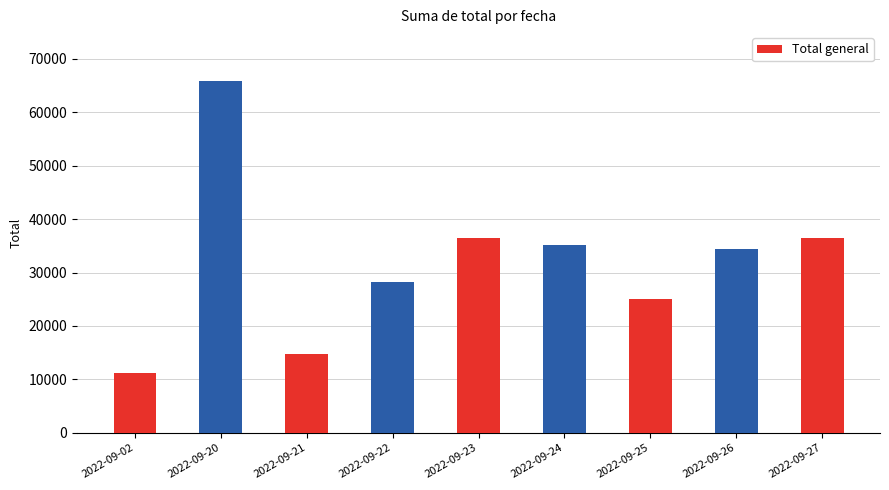

What is the ratio of the value at 2022-09-21 to the value at 2022-09-02?

1.3